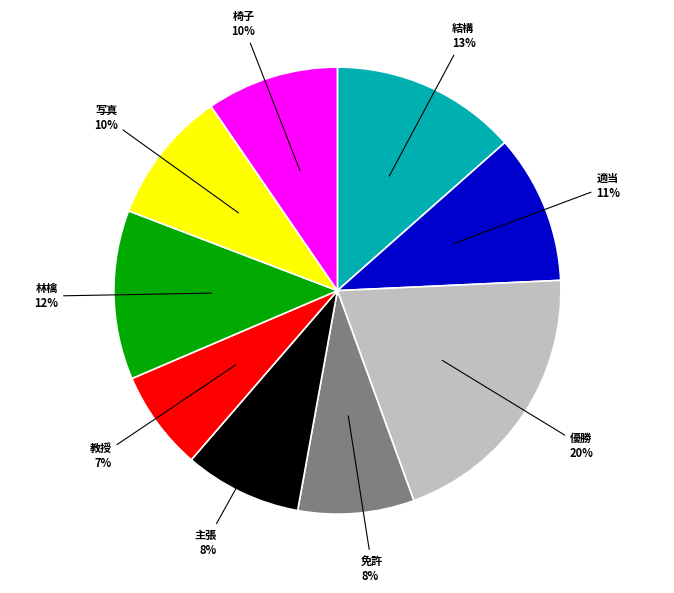

Is there a majority slice in this chart?

No